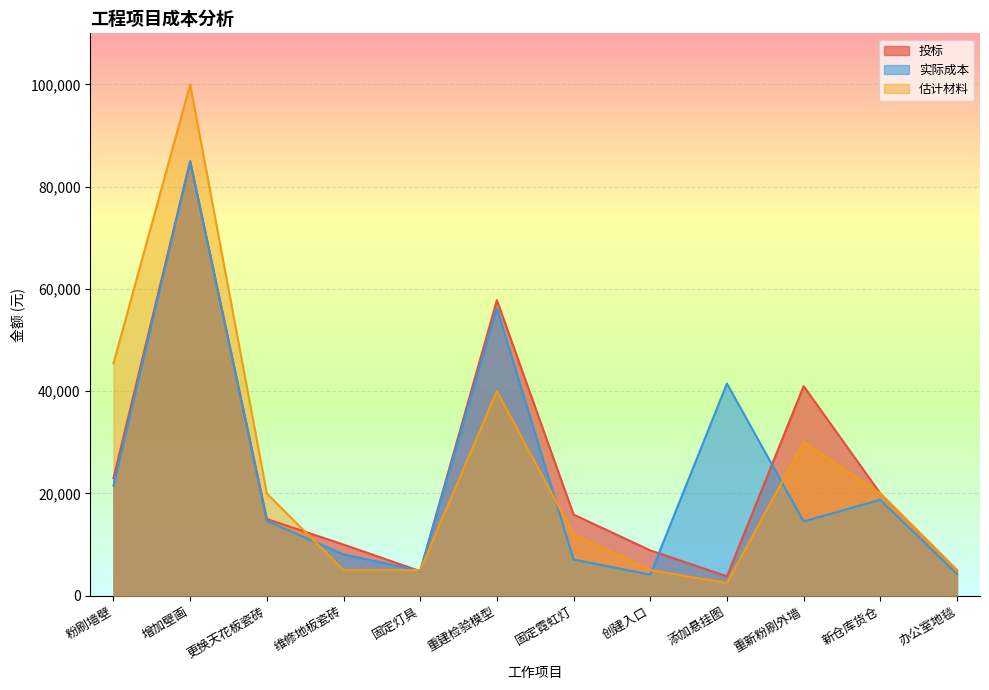

Reading left to right, list all the values displayed in this chart.

投标: 粉刷墙壁=23000.0	增加壁画=85000.0	更换天花板瓷砖=15000.0	维修地板瓷砖=10000.0	固定灯具=4800.0	重建检验模型=57800.0	固定霓虹灯=15870.0	创建入口=8870.0	添加悬挂图=3790.0	重新粉刷外墙=41000.0	新仓库货仓=20000.0	办公室地毯=5000.0
实际成本: 粉刷墙壁=21500.0	增加壁画=84923.3	更换天花板瓷砖=14630.0	维修地板瓷砖=8090.0	固定灯具=4890.0	重建检验模型=56200.0	固定霓虹灯=7080.0	创建入口=4120.0	添加悬挂图=41500.0	重新粉刷外墙=14530.0	新仓库货仓=18750.0	办公室地毯=4250.0
估计材料: 粉刷墙壁=45450.0	增加壁画=100000.0	更换天花板瓷砖=20000.0	维修地板瓷砖=5000.0	固定灯具=5000.0	重建检验模型=40000.0	固定霓虹灯=12000.0	创建入口=5000.0	添加悬挂图=2500.0	重新粉刷外墙=30000.0	新仓库货仓=20000.0	办公室地毯=5000.0